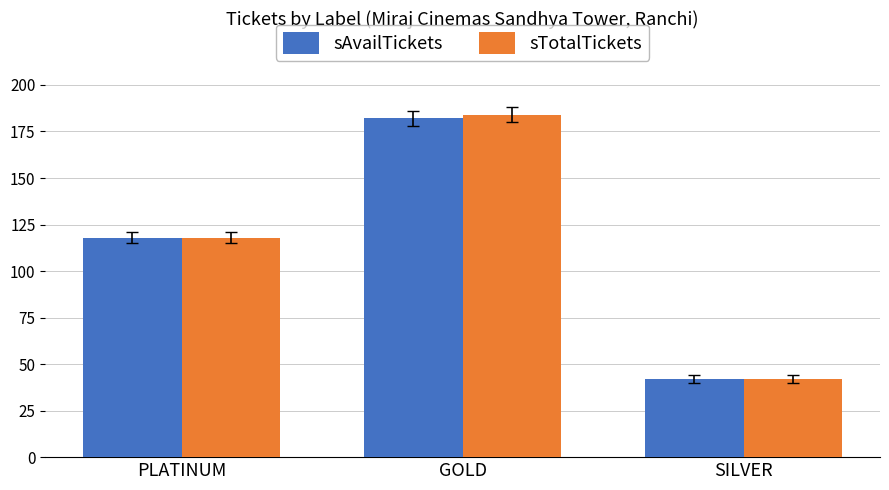

How many values in the sAvailTickets series are below 118?

1